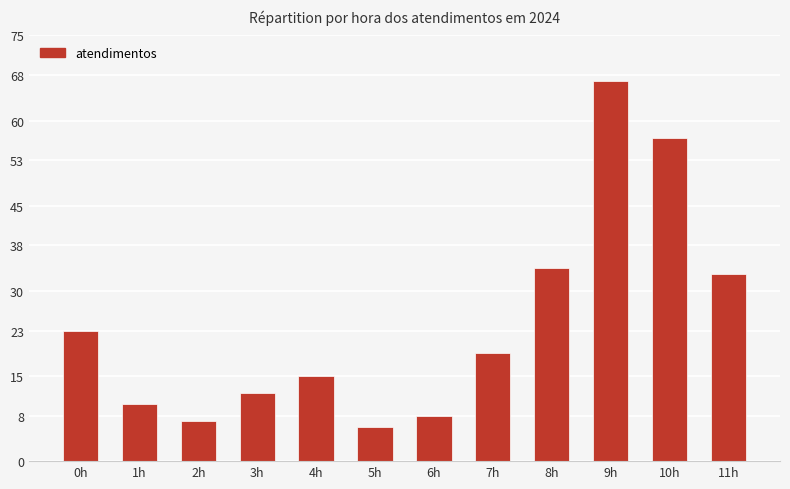

How many bars are there in total?

12